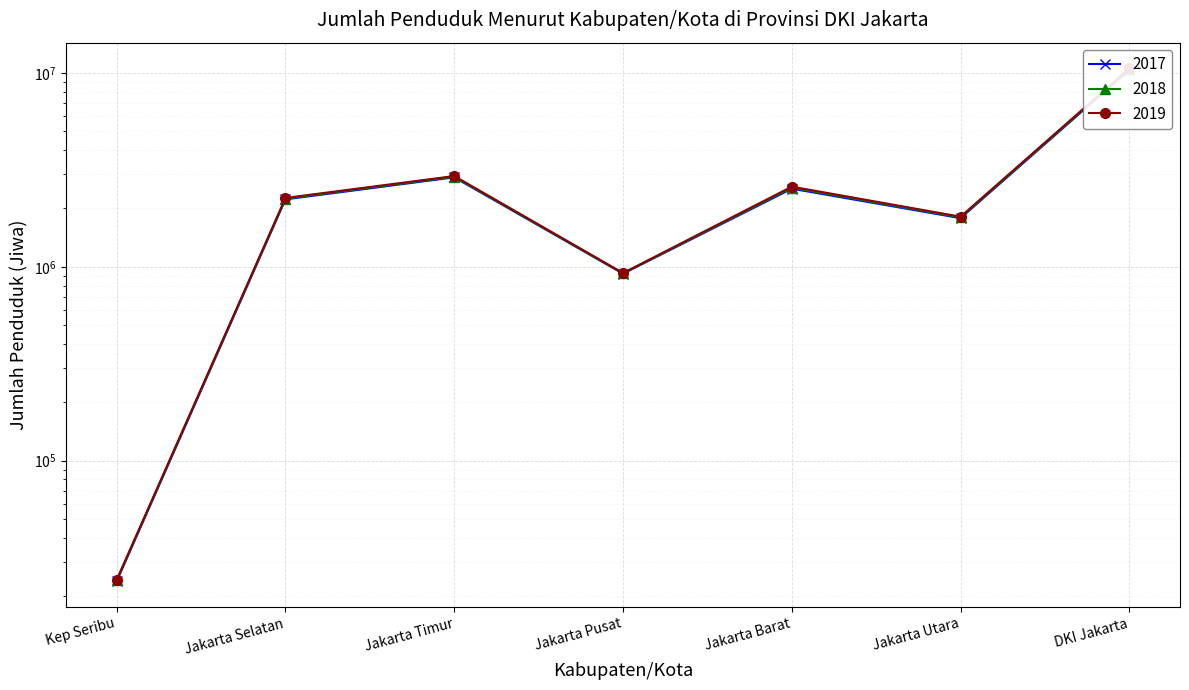

How many series are shown in this chart?

3